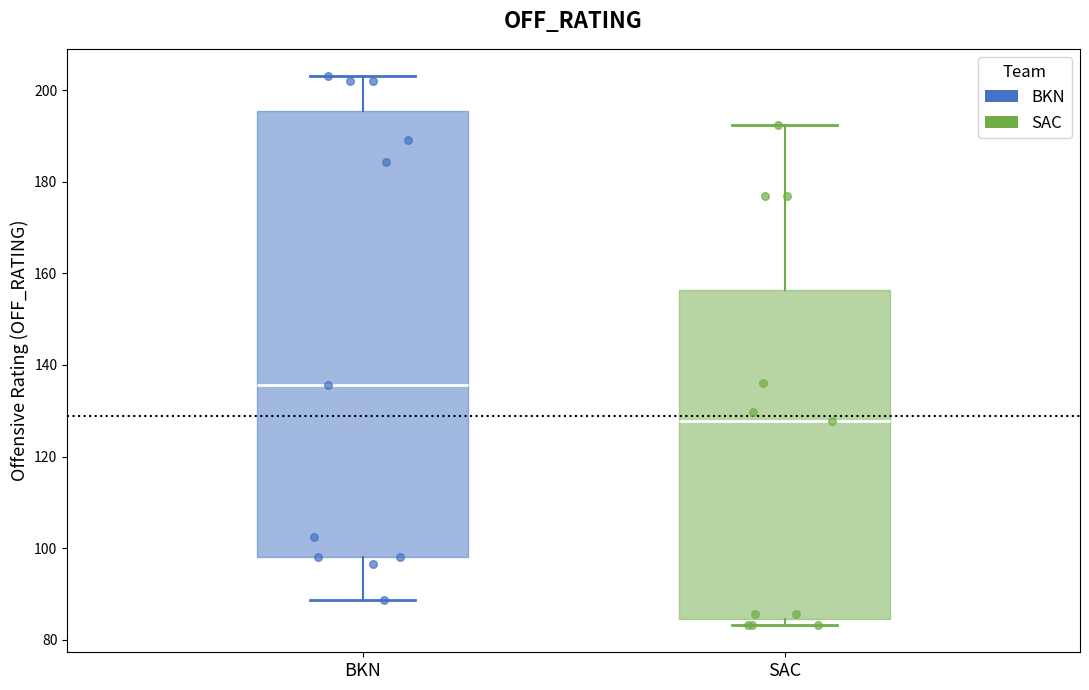

Where is the lower edge of the box for SAC on the y-axis? The values are not printed on the chart, so give them approximately, as read against the axis.

84